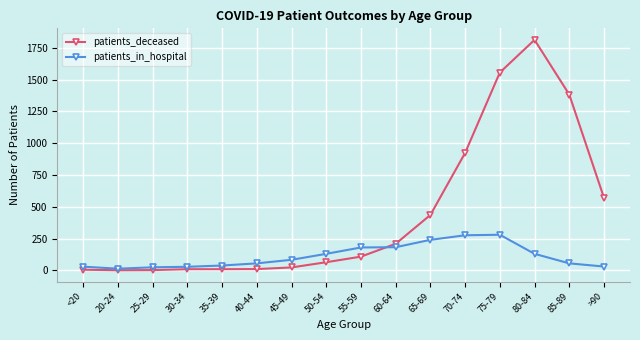

At which label does patients_deceased reach its peak?

80-84